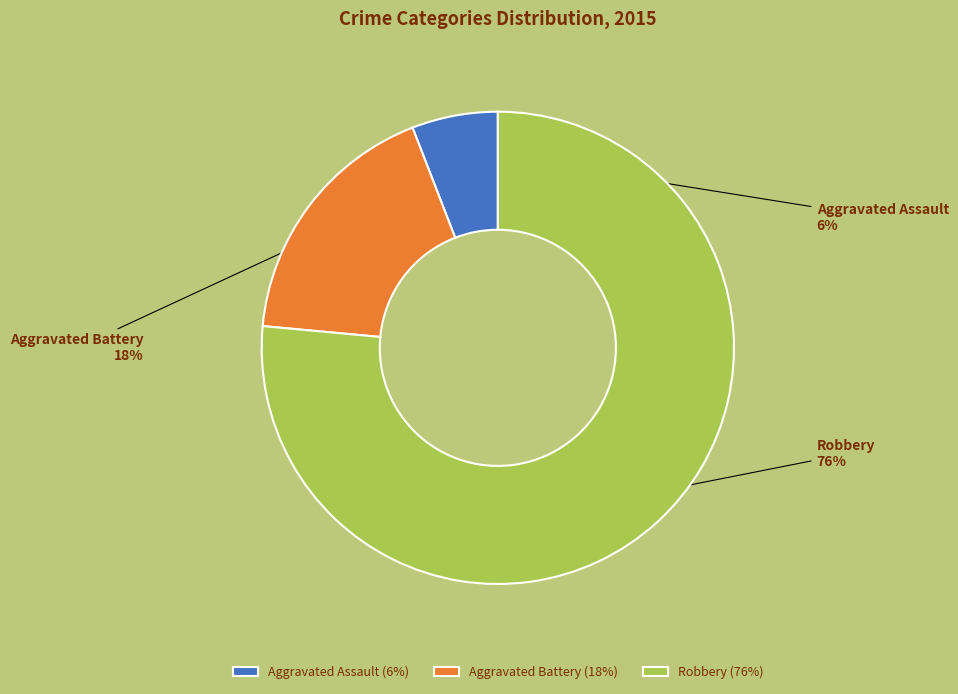

What percentage is the Aggravated Battery slice, to the nearest percent?

18%